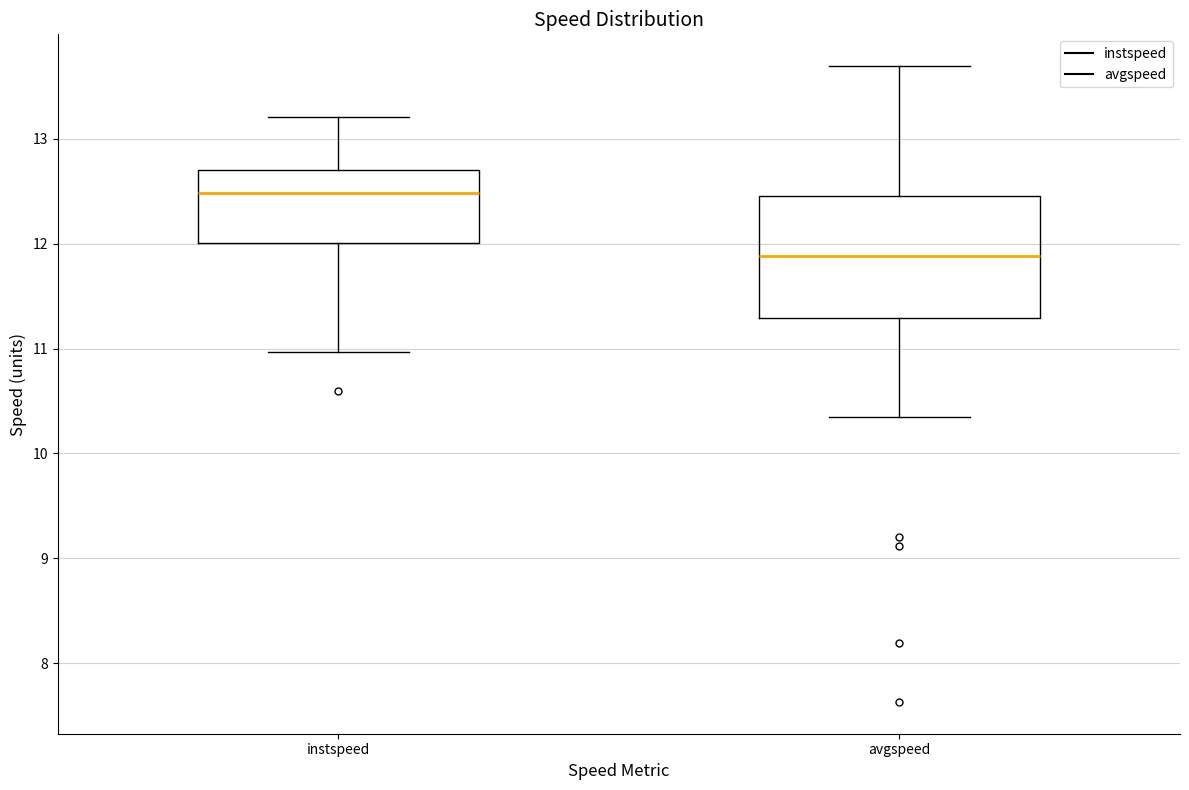

Reading left to right, transcribe this box plot: for each box, give where its median line is, the range the box spans, and where its two whiskers end, as read against the y-axis. The values are not printed on the chart, so give them approximately, as read against the axis.

instspeed: median 12.5, box 12.0 to 12.7, whiskers 11.0 to 13.2
avgspeed: median 11.9, box 11.3 to 12.5, whiskers 10.3 to 13.7